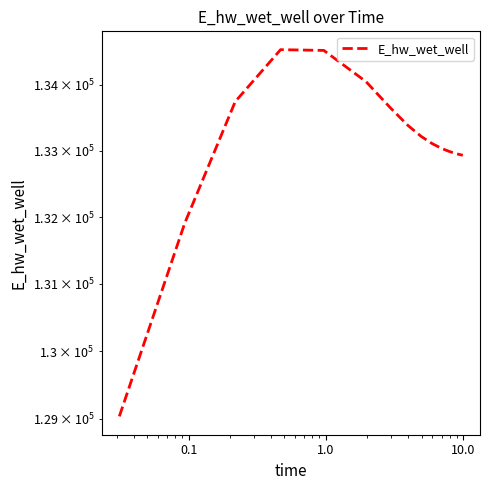

What is the difference between the maximum and minimum values?

5502.1